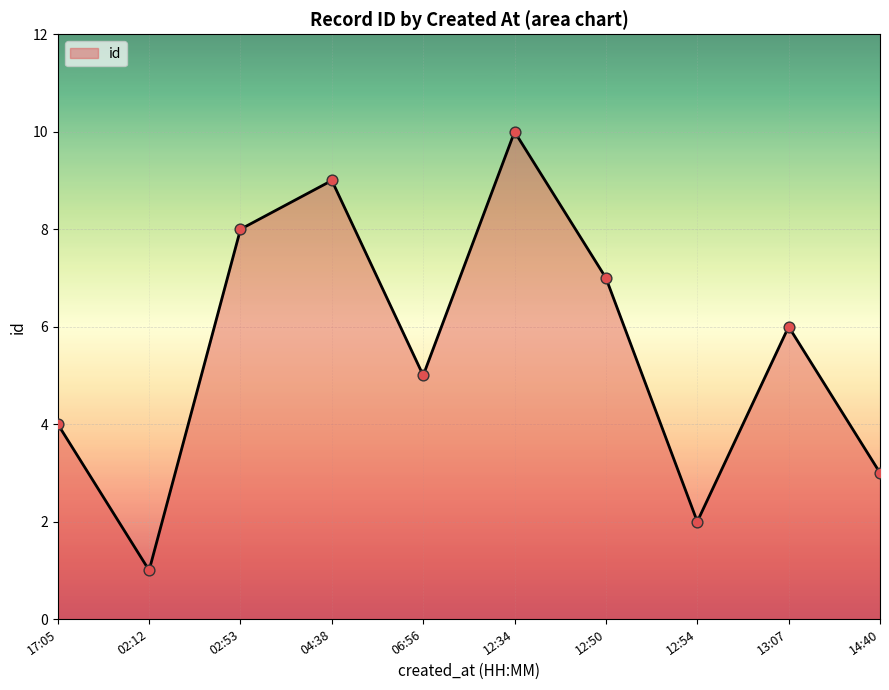

Between 02:53 and 04:38, which is larger?

04:38